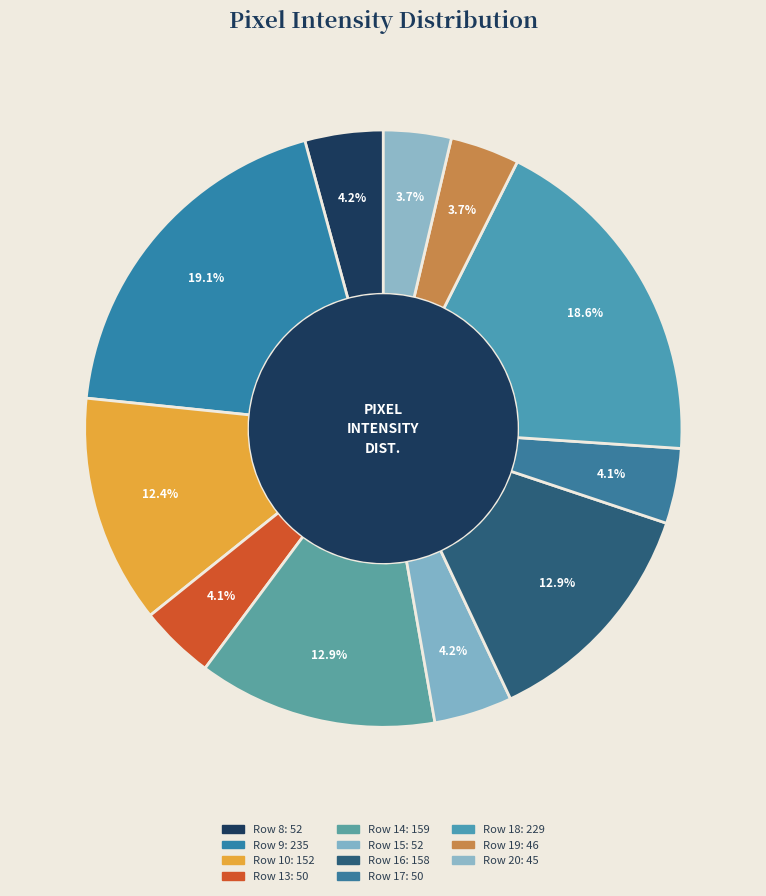

How many segments does this pie chart have?

11